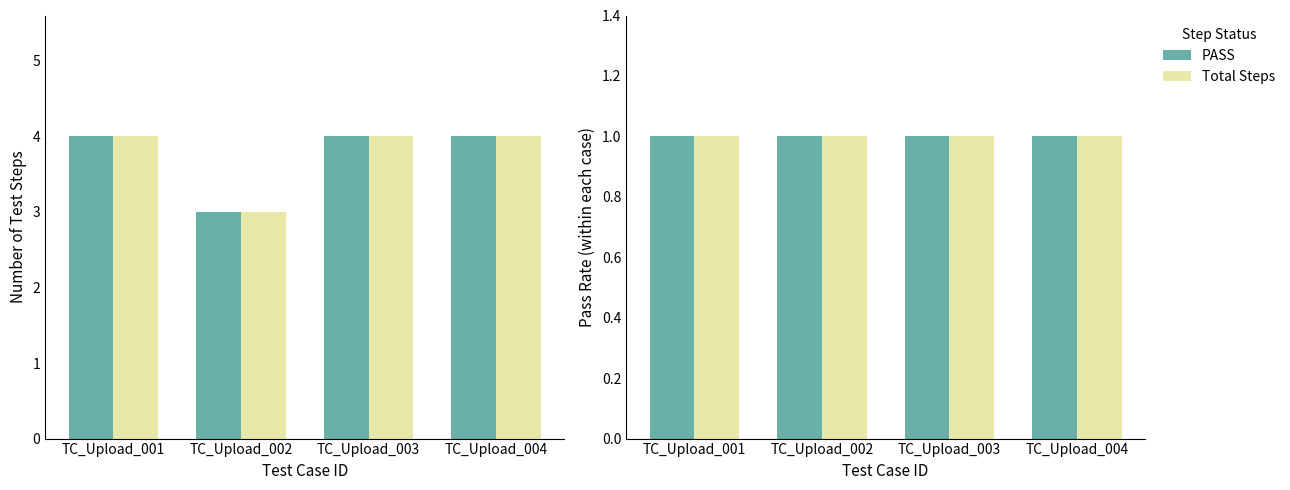

What is the difference between the maximum and minimum values in the PASS series?

1